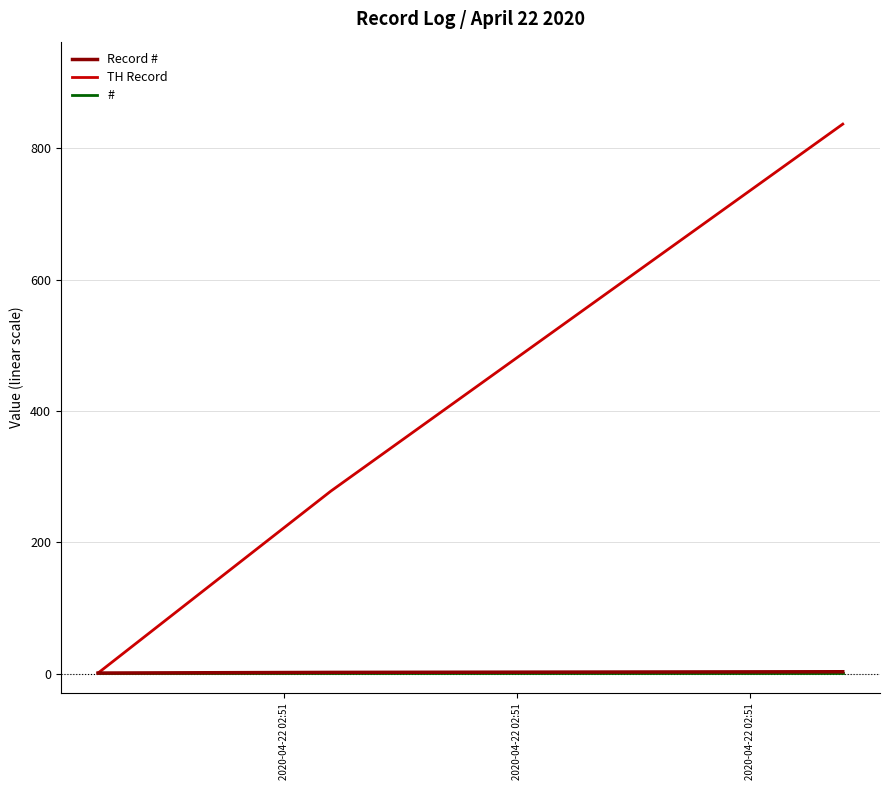

Which series has the widest spread of values?

TH Record